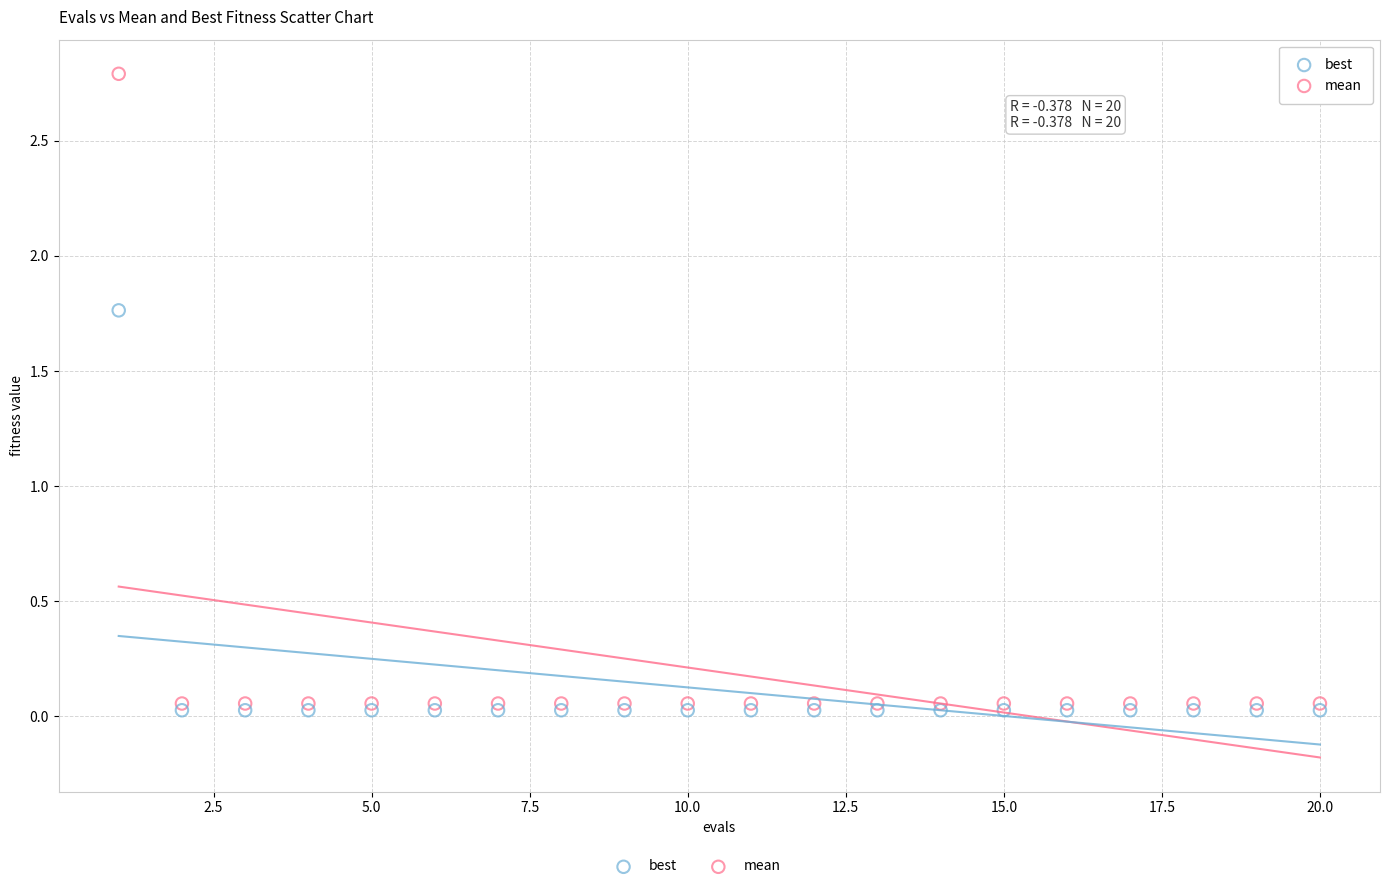

Which series has the largest Y range (max minus min)?

mean